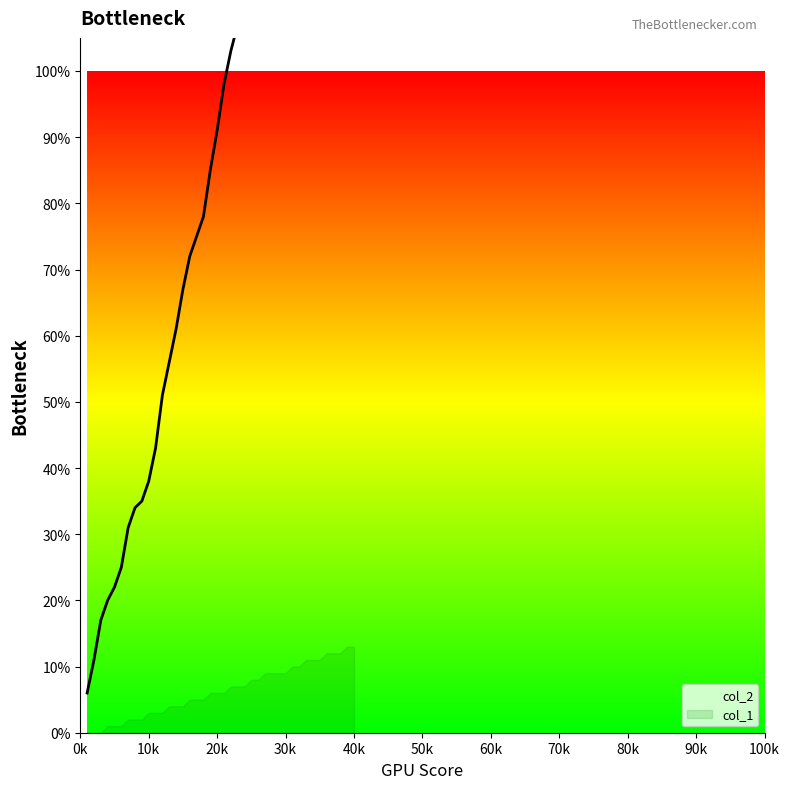

What is the change in value from 1100 to 2300?

+0.6